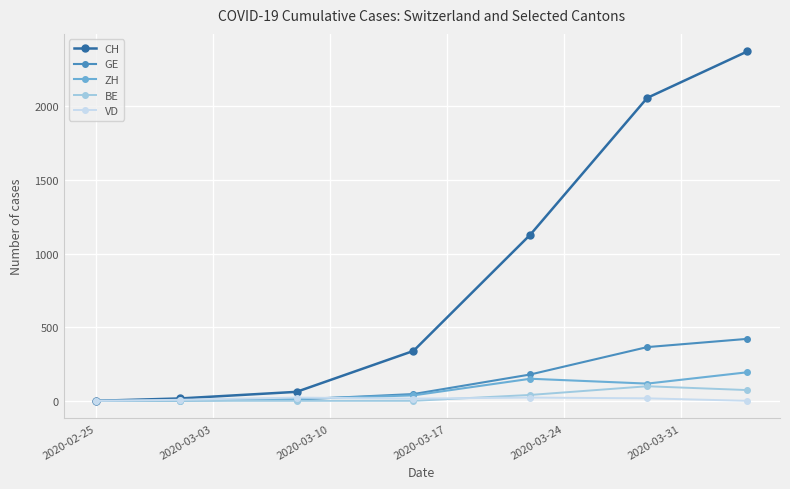

What is the highest value of the GE series?

421